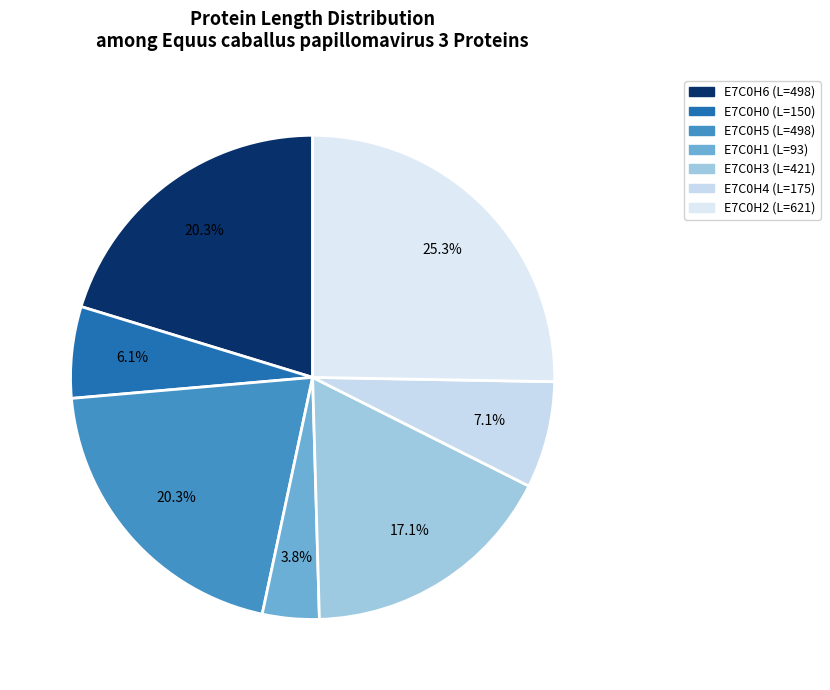

To the nearest percent, what is the average slice percentage?

14%